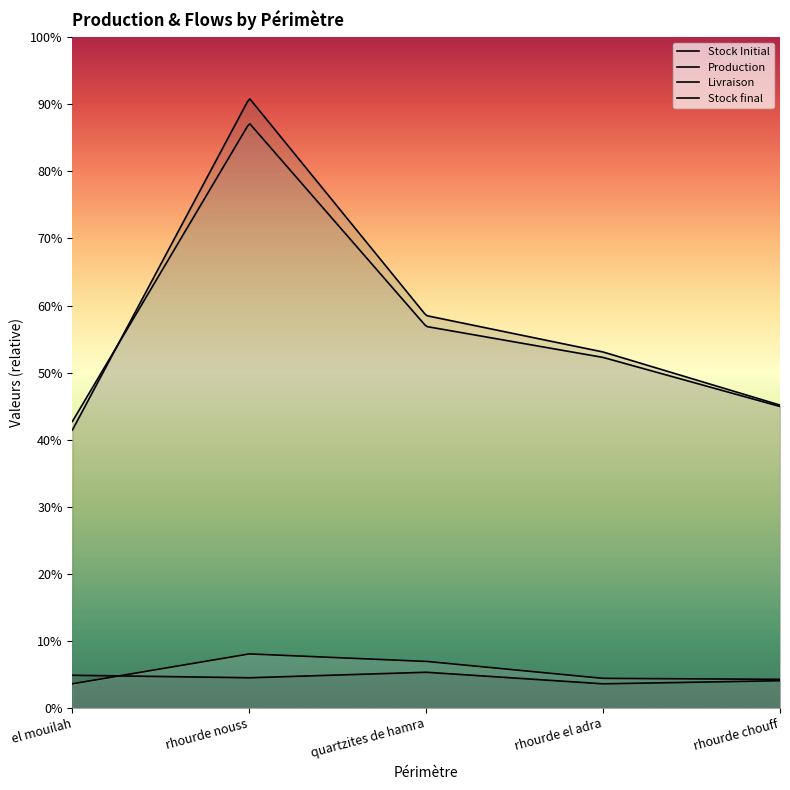

The value of Stock Initial at rhourde chouff is 656.3. True or false?

False